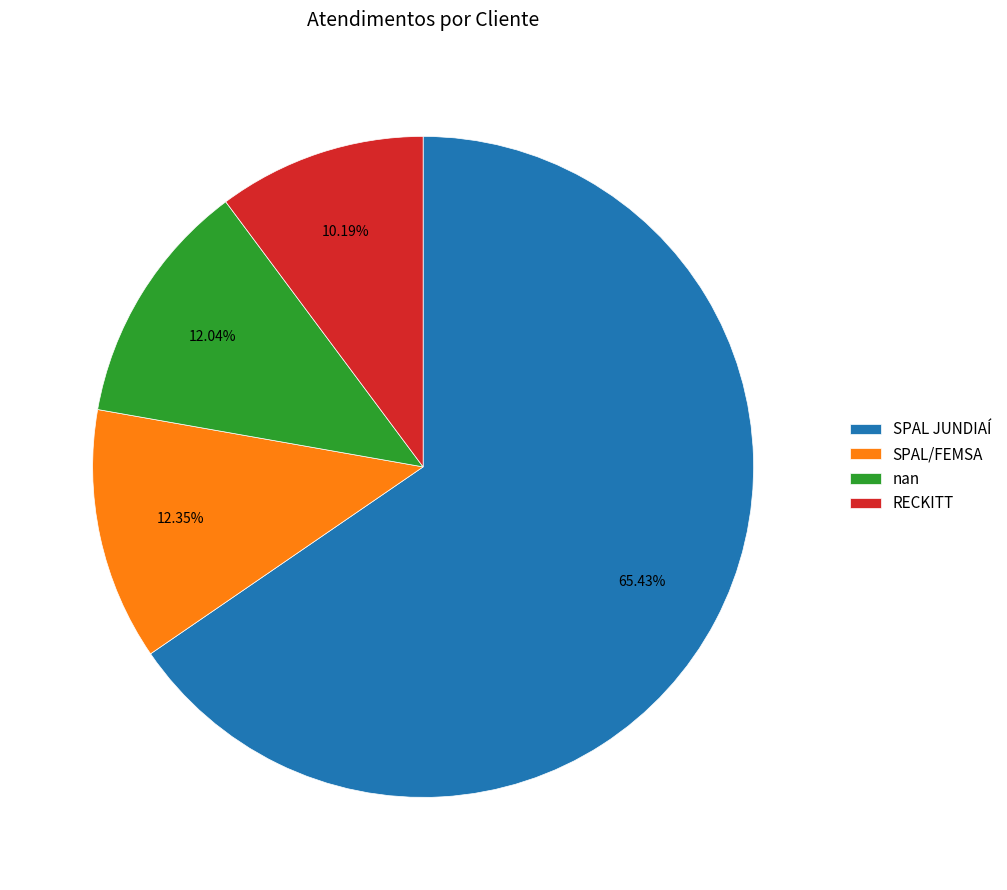

True or false: SPAL/FEMSA accounts for 1% of the total.

False